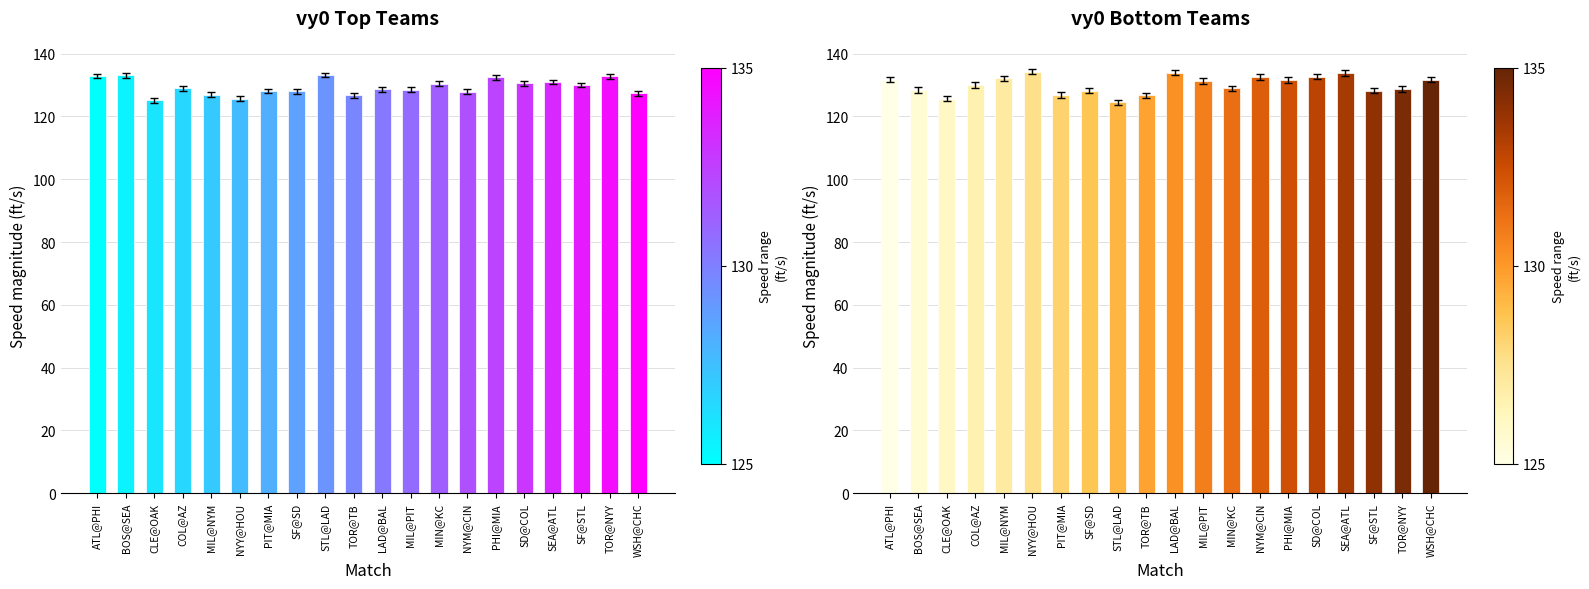

What is the label of the 14th bar from the right?

PIT@MIA